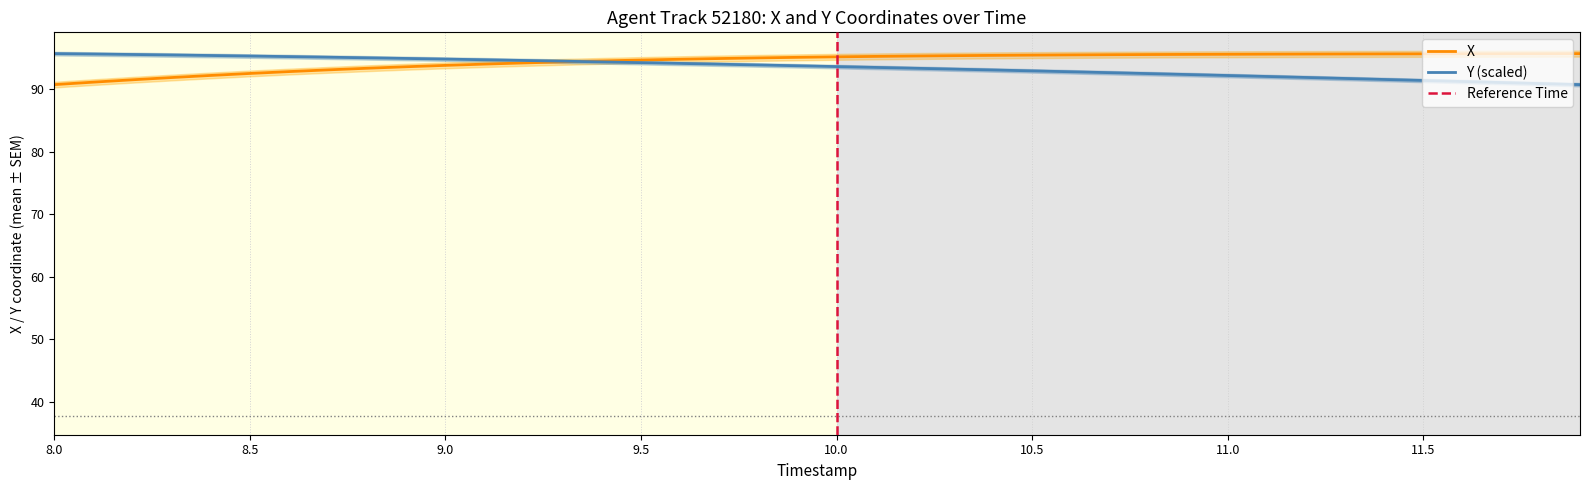

True or false: X has more than 2 points higher than both neighbors.

False